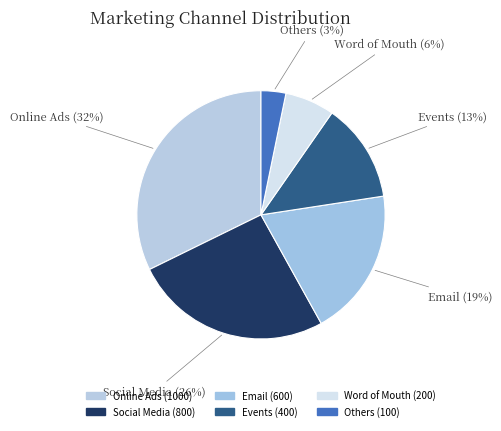

Count the number of slices in the pie.

6